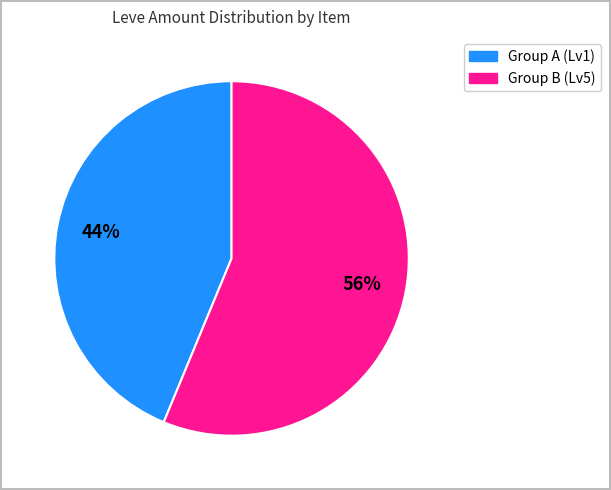

To the nearest percent, what is the average slice percentage?

50%